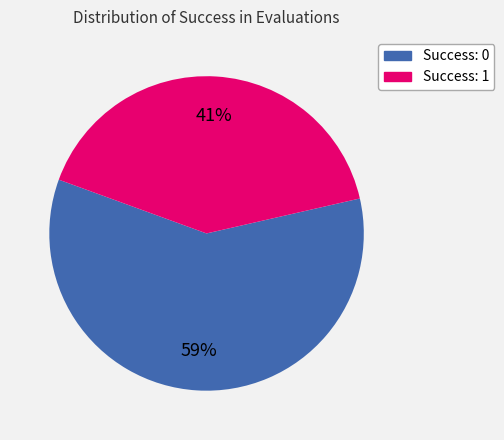

What is the smallest slice in the pie chart?

Success: 1